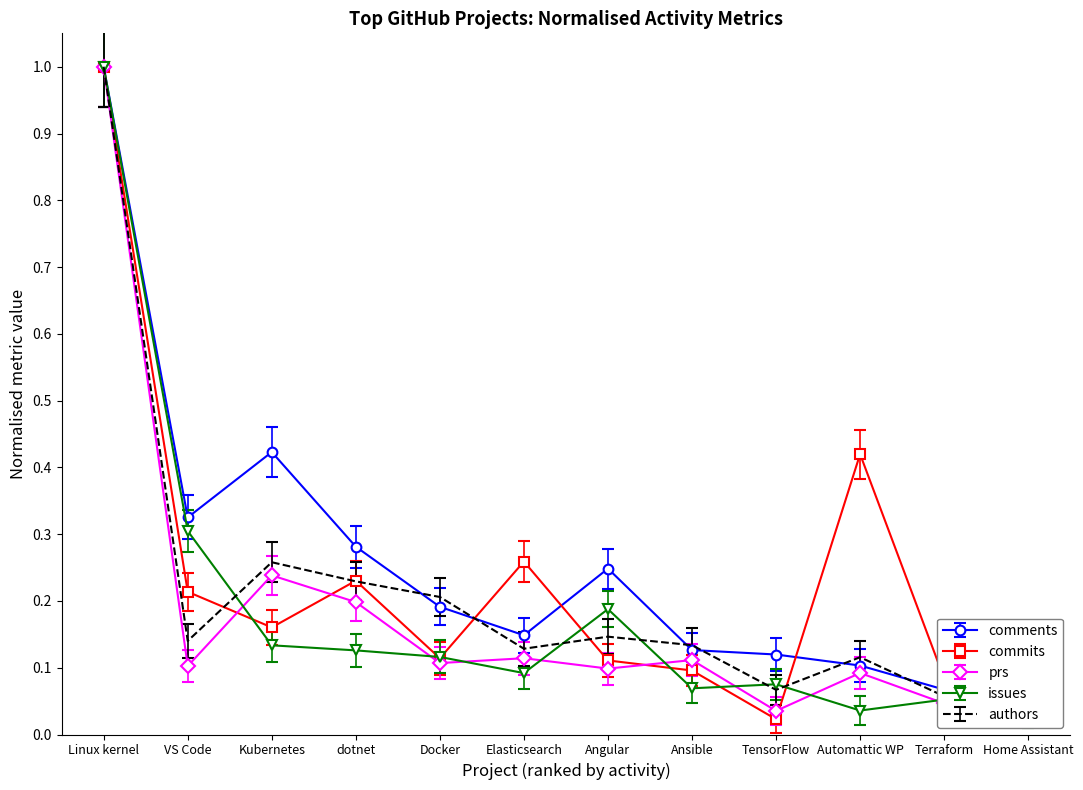

List the series in order of their peak value, lowest first.

comments, authors, commits, issues, prs